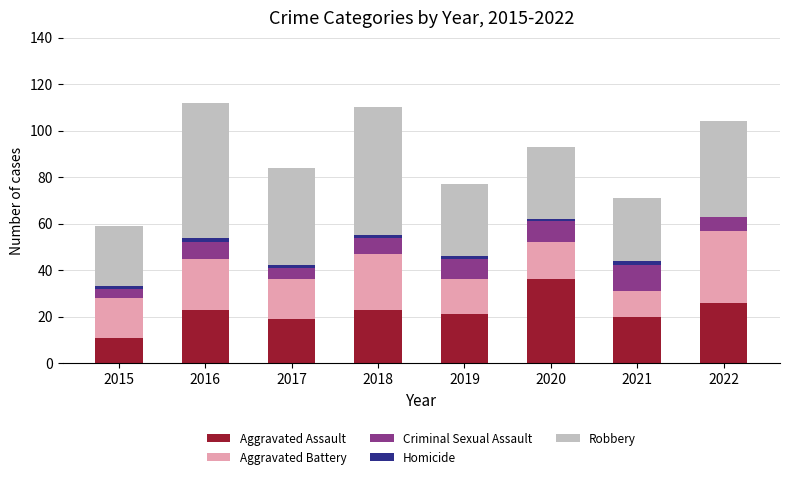

True or false: Aggravated Assault has a value of 21 at 2019.

True